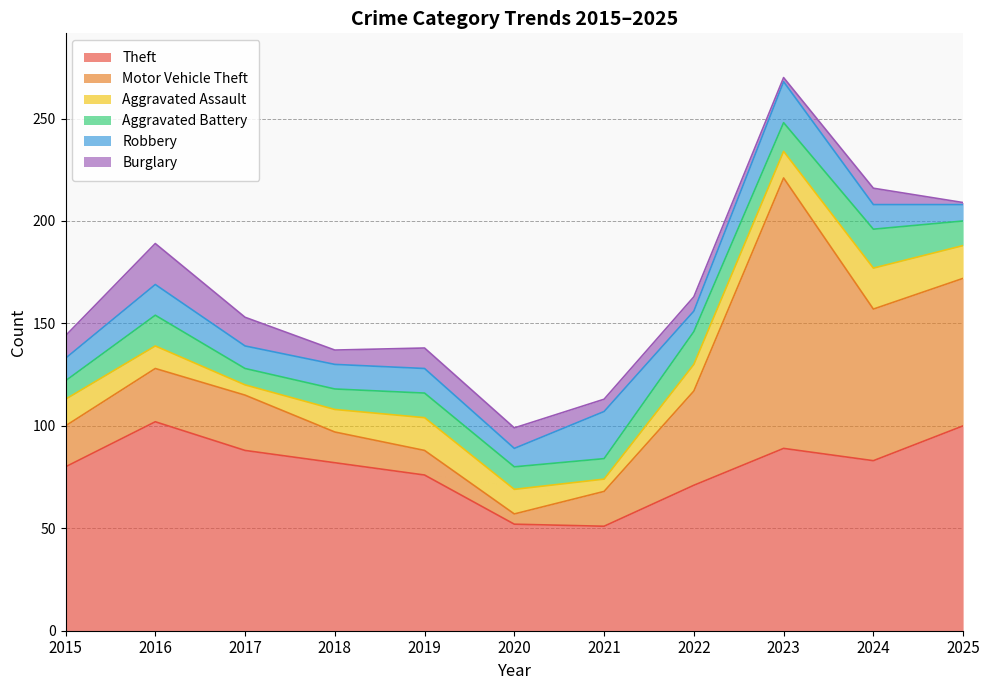

What is the total value across all series at 2015?

144